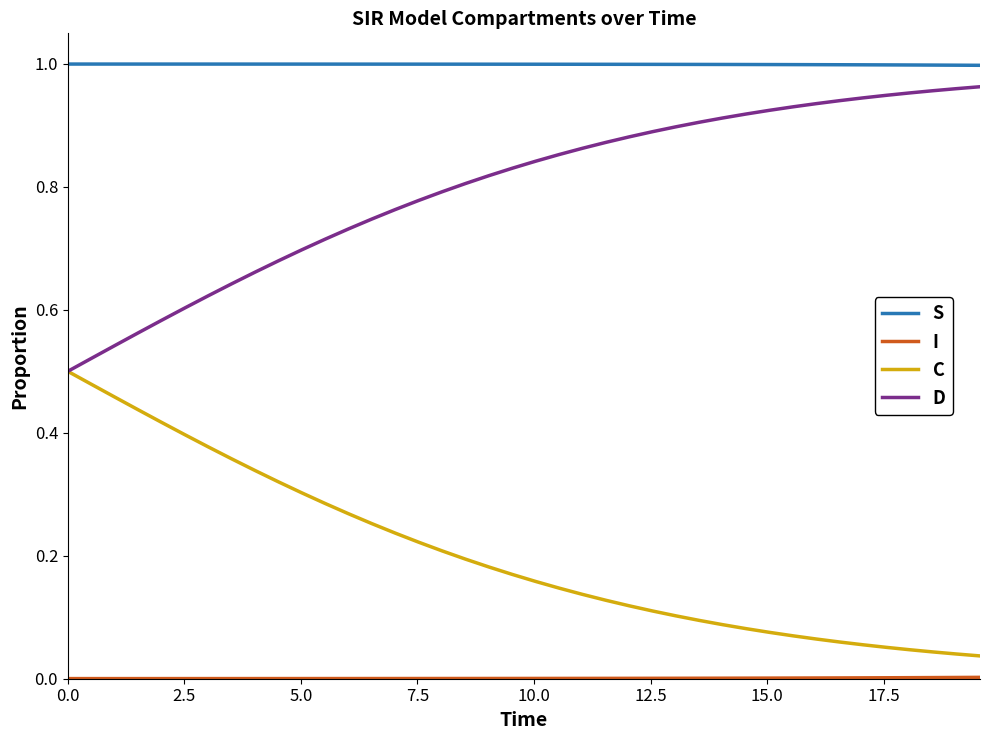

Which series has the largest total across all categories?

S